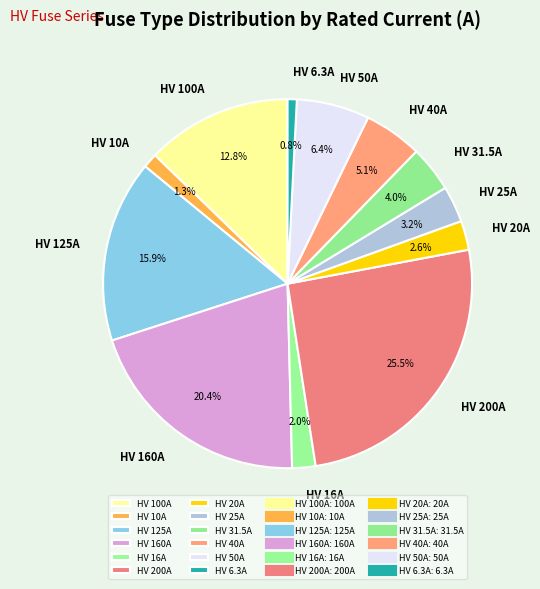

To the nearest percent, what is the combined percentage of HV 125A and HV 31.5A?

20%